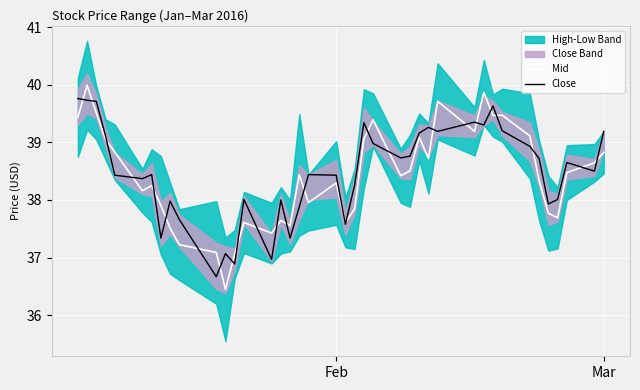

What is the difference between the maximum and second lowest values in the Close series?

2.9